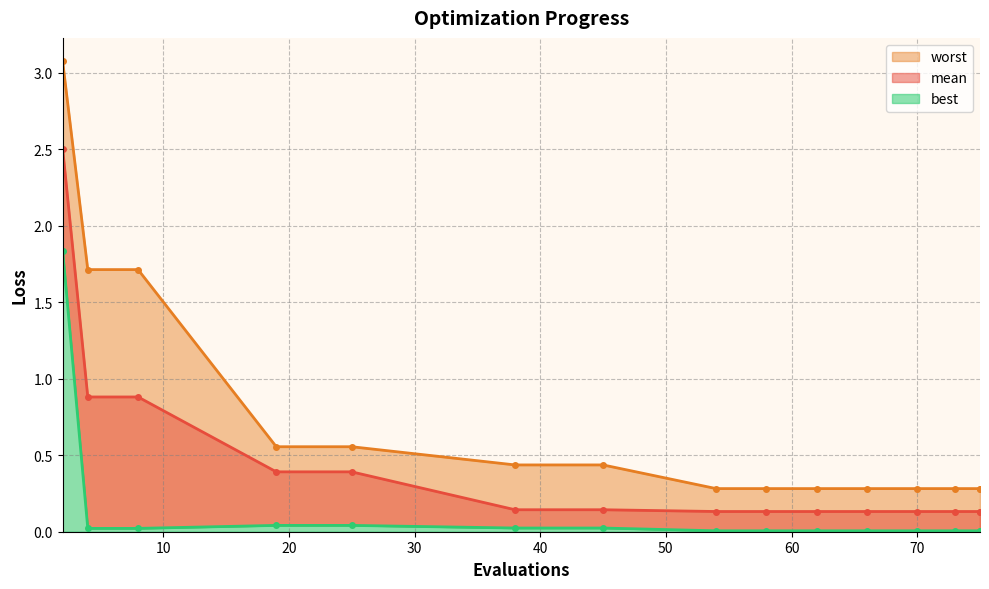

Reading left to right, list all the values displayed in this chart.

mean: 2=2.5	4=0.9	8=0.9	19=0.4	25=0.4	38=0.1	45=0.1	54=0.1	58=0.1	62=0.1	66=0.1	70=0.1	73=0.1	75=0.1	75=0.1
best: 2=1.8	4=0.0	8=0.0	19=0.0	25=0.0	38=0.0	45=0.0	54=0.0	58=0.0	62=0.0	66=0.0	70=0.0	73=0.0	75=0.0	75=0.0
worst: 2=3.1	4=1.7	8=1.7	19=0.6	25=0.6	38=0.4	45=0.4	54=0.3	58=0.3	62=0.3	66=0.3	70=0.3	73=0.3	75=0.3	75=0.3